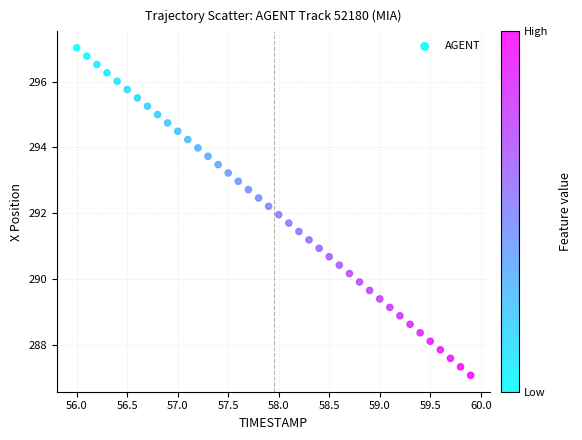

What is the range of X values (max minus min)?

3.9